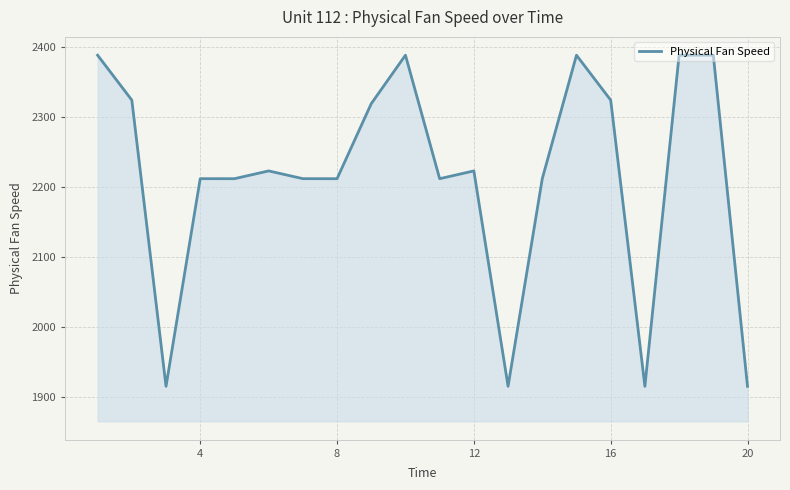

What is the maximum value shown in the chart?

2388.1